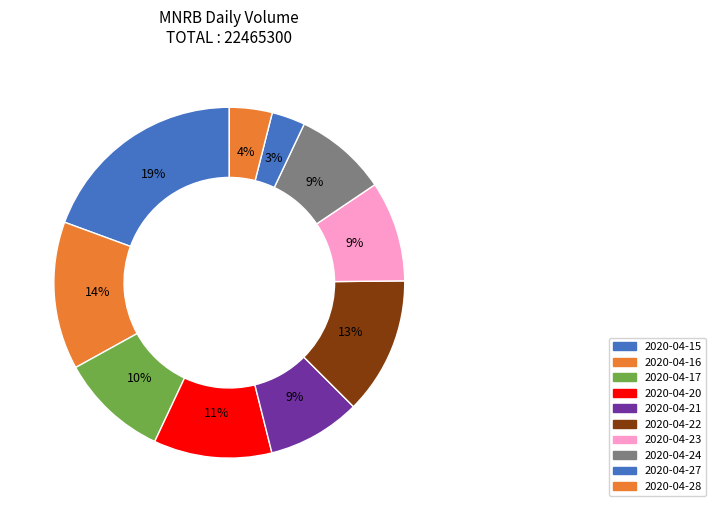

To the nearest percent, what is the difference between the 2020-04-27 and 2020-04-28 slice percentages?

1%